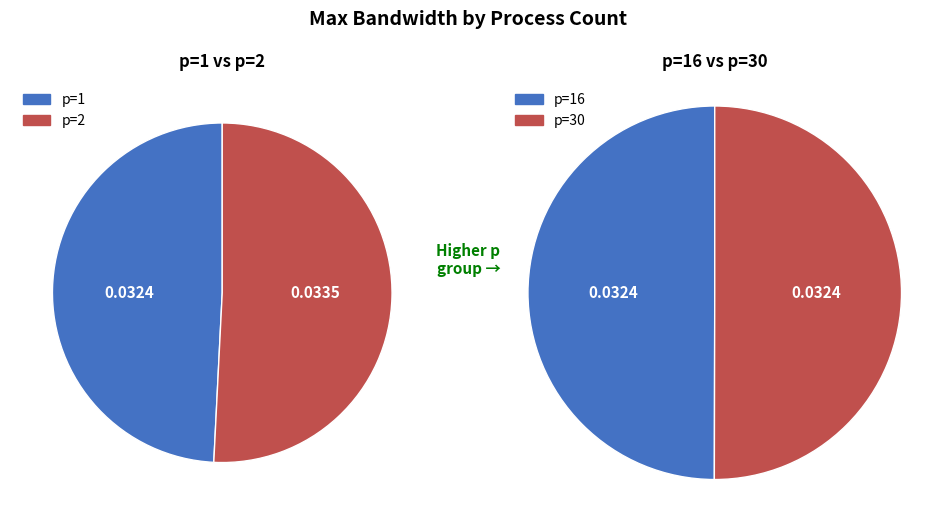

Is there a majority slice in this chart?

No